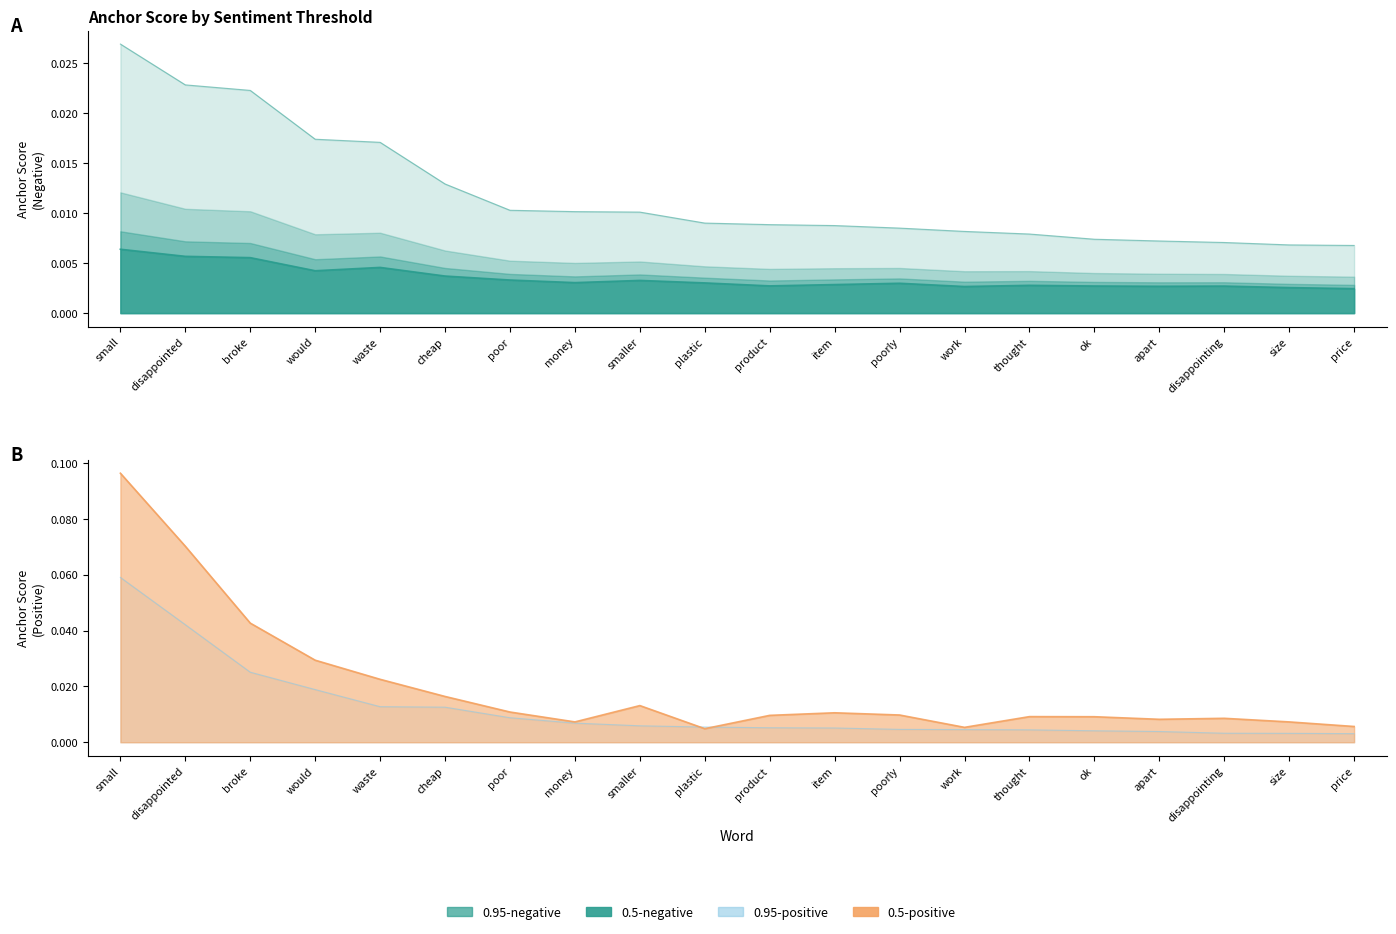

At how many categories does at least one series exceed 0?

20